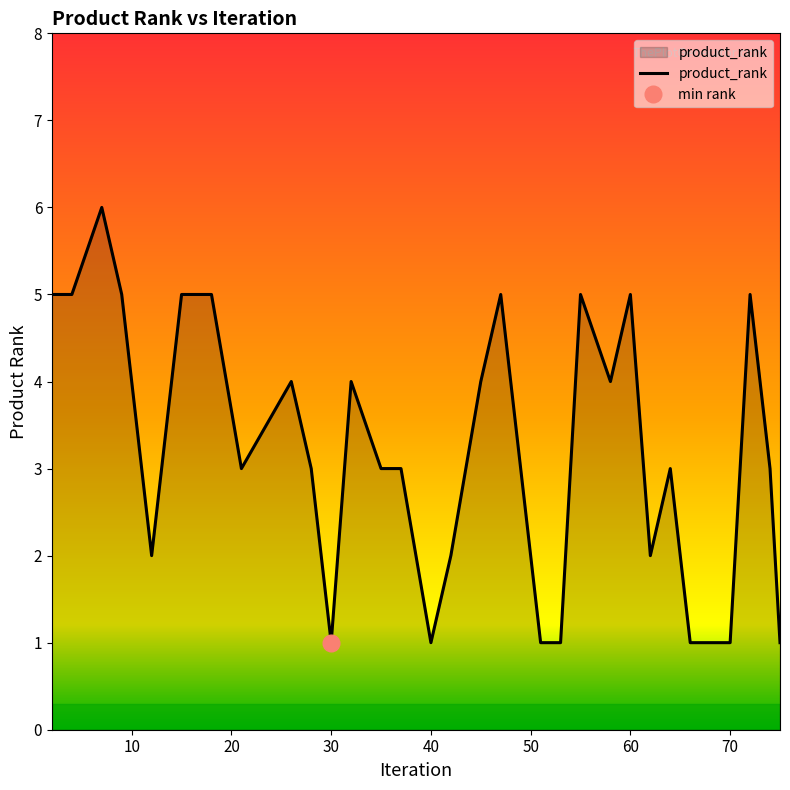

Is it true that the value at 37 is 3?

True